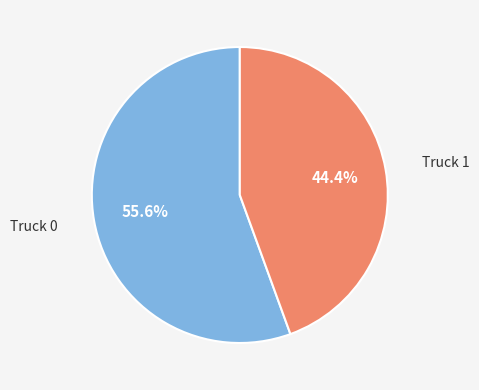

What is the ratio of the value at Truck 1 to the value at Truck 0?

0.8